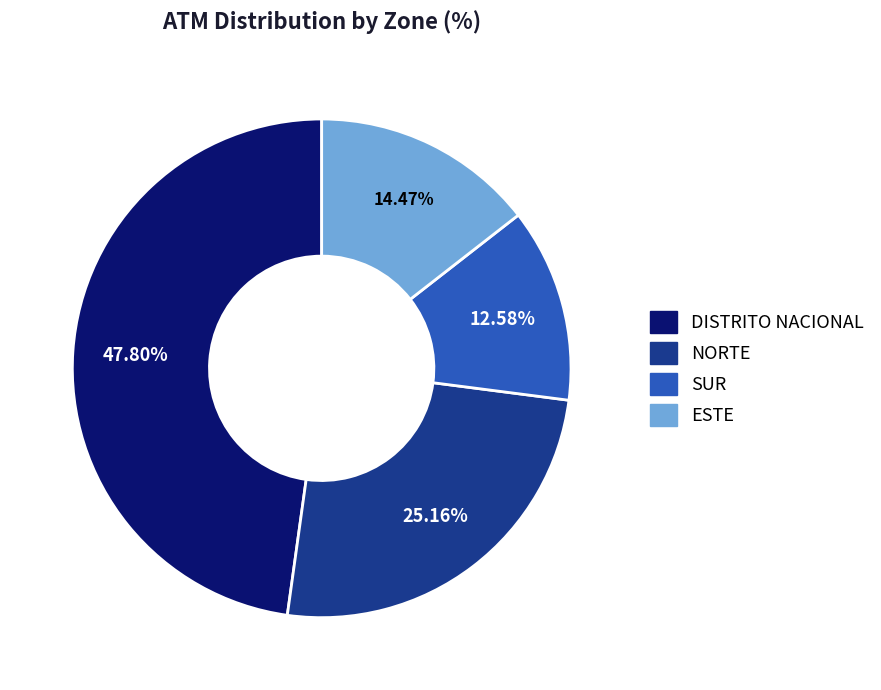

To the nearest percent, what is the difference between the largest and smallest slice percentages?

35%